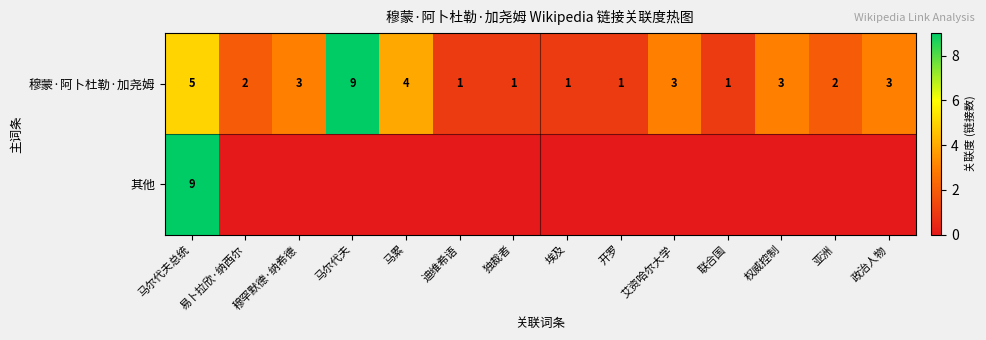

At how many categories does at least one series exceed 4?

2